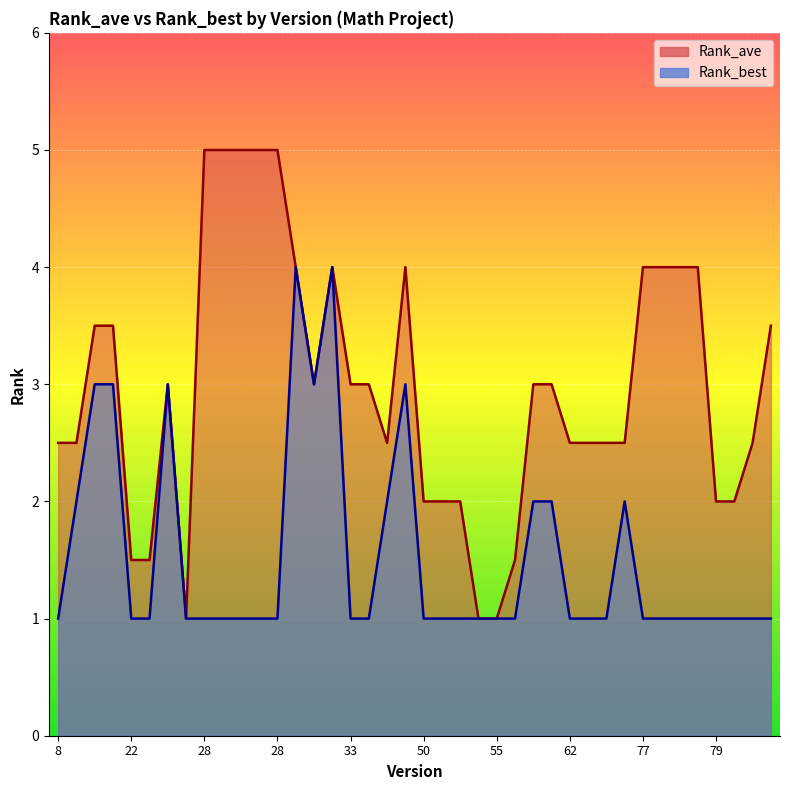

Does the chart display data point markers on the line(s)?

No